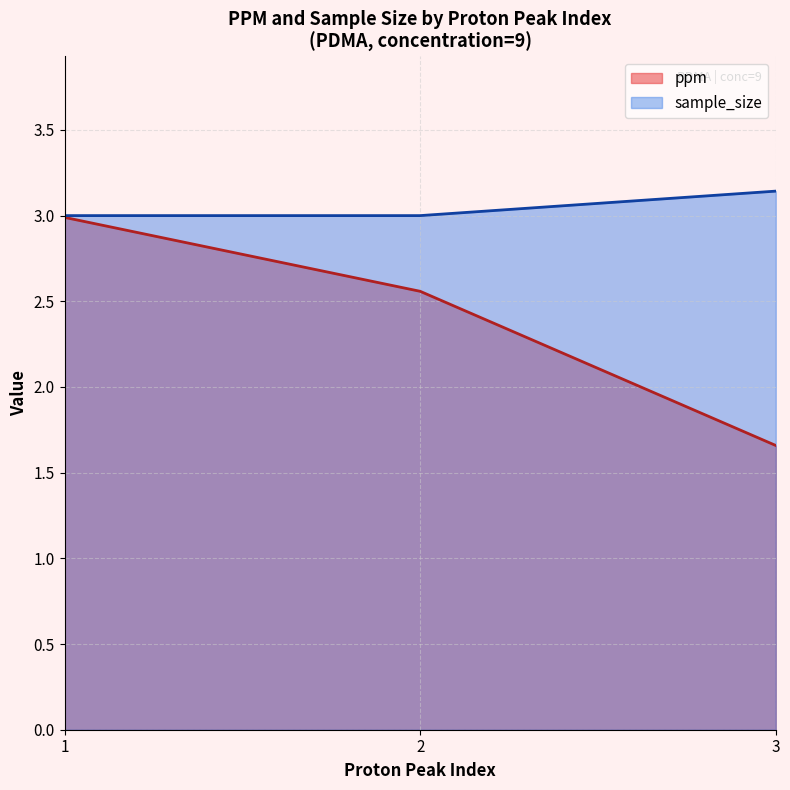

At which category does ppm reach its first local valley?

3